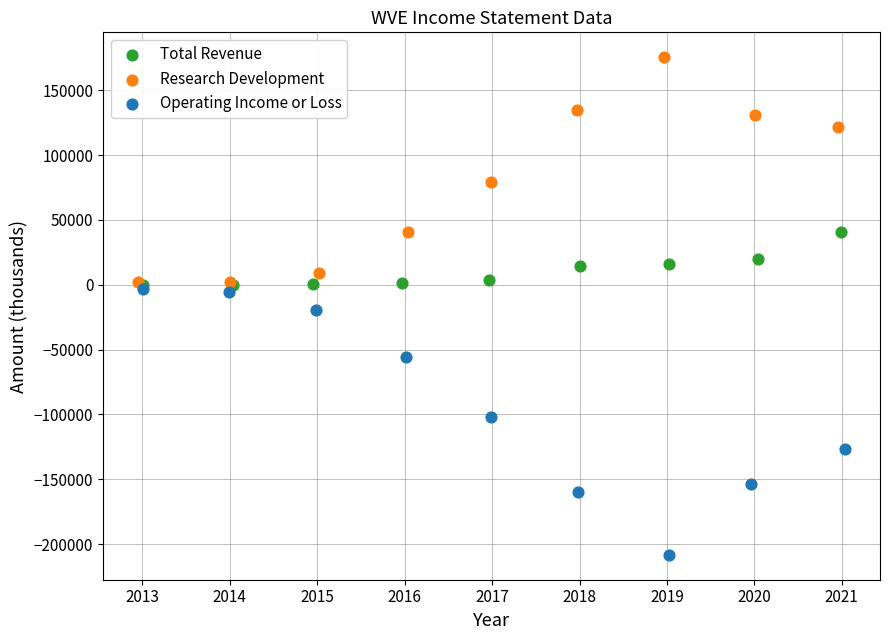

Which series reaches the minimum Y coordinate?

Operating Income or Loss